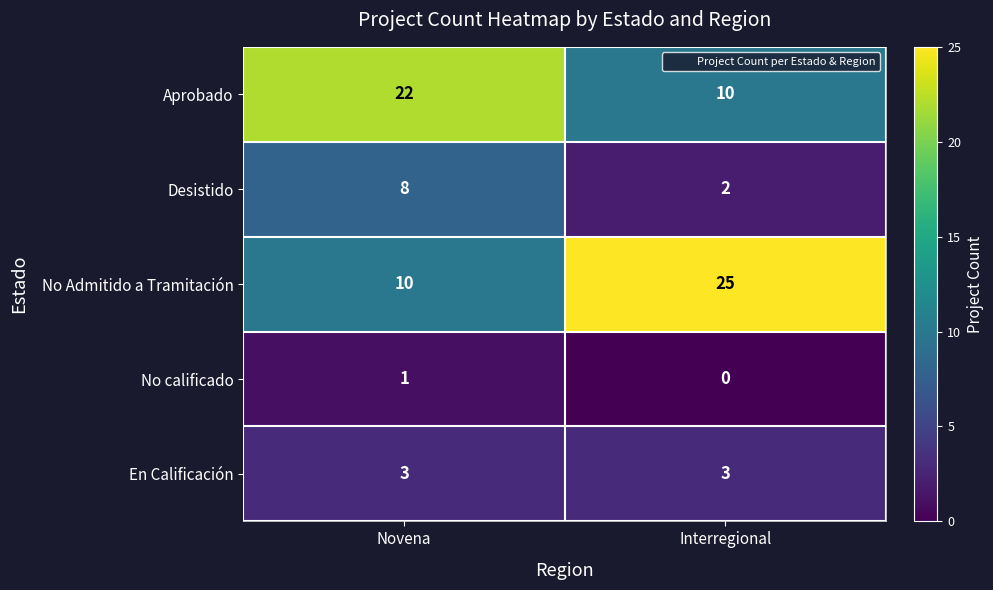

Reading left to right, extract all data points from this chart.

Aprobado: 22	10
Desistido: 8	2
No Admitido a Tramitación: 10	25
No calificado: 1	0
En Calificación: 3	3